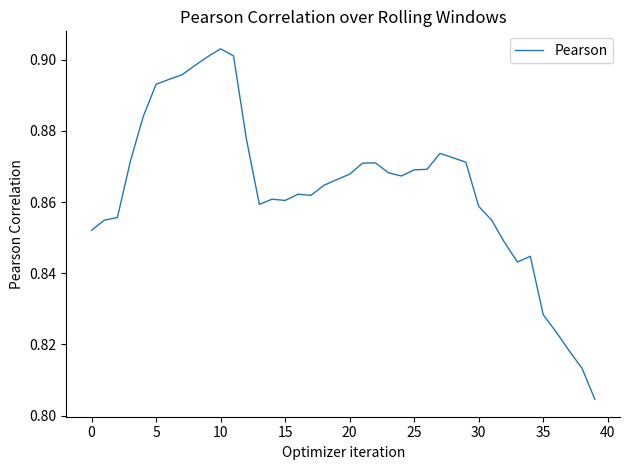

Does the chart display data point markers on the line(s)?

No